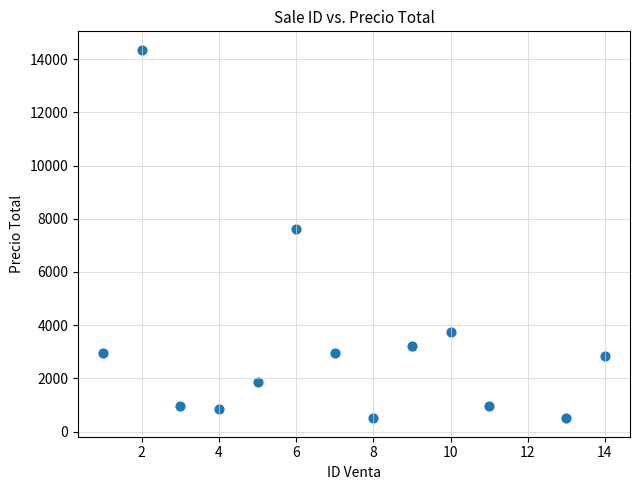

What is the range of Y values (max minus min)?

13850